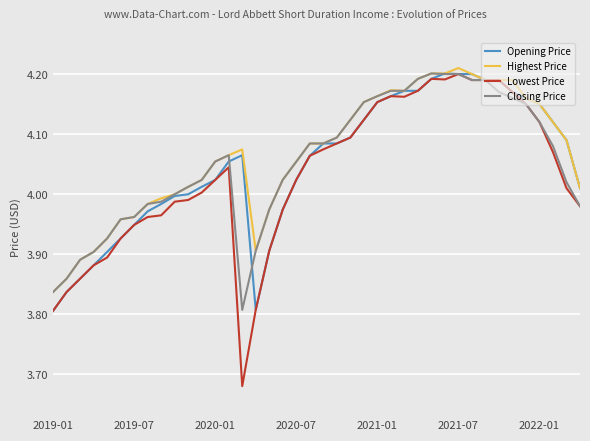

Which series has the widest spread of values?

Lowest Price